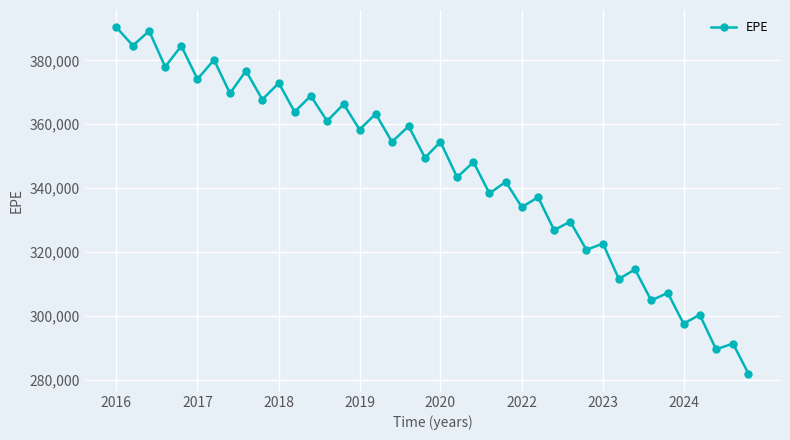

What is the minimum value shown in the chart?

281901